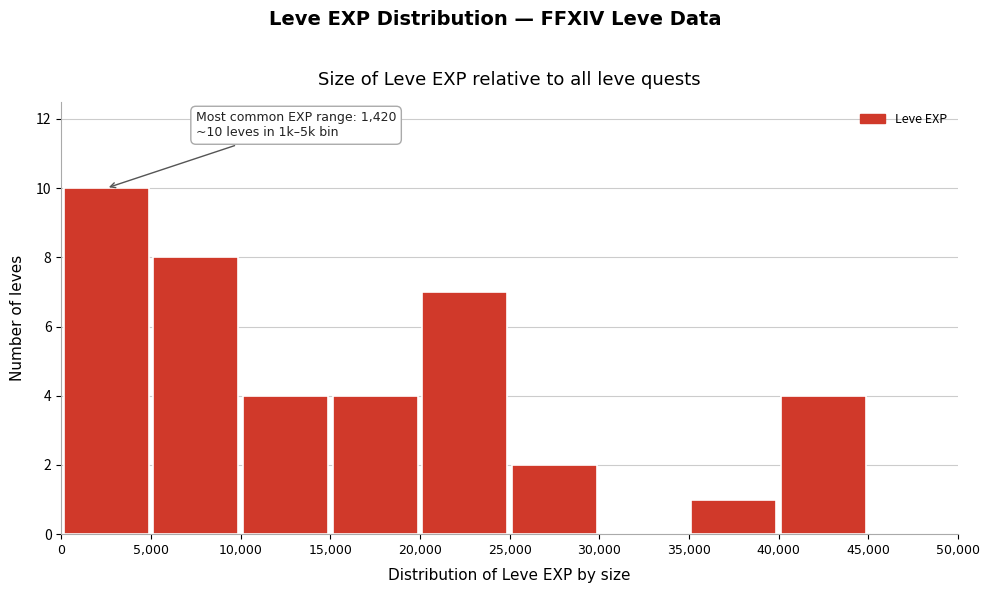

Over which range of the x-axis is the bar tallest?

0 to 5,000